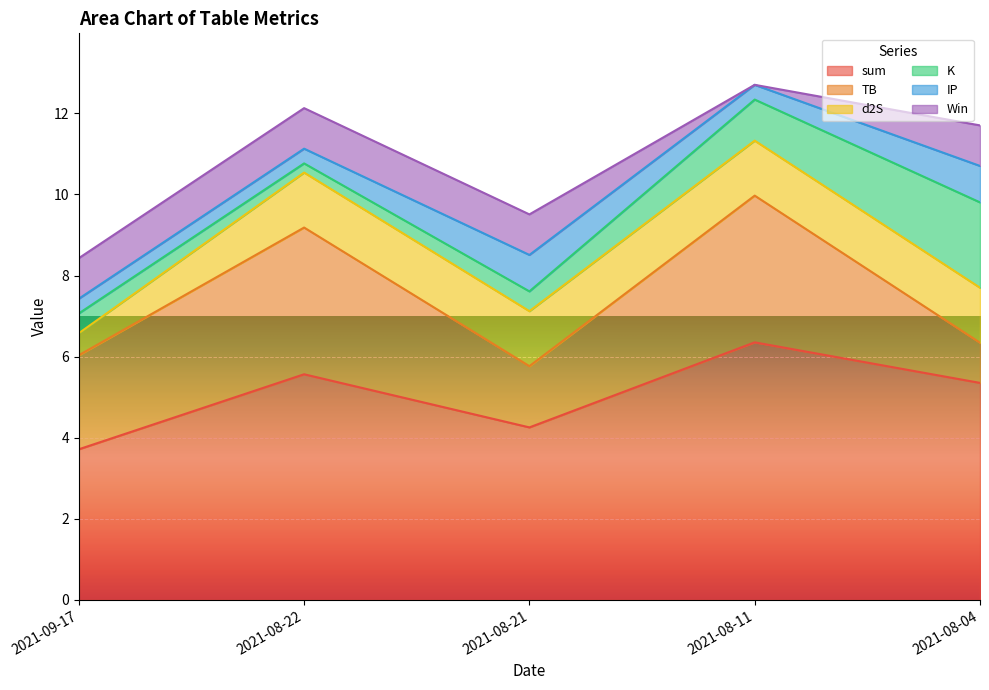

How many lines are shown in the chart?

6